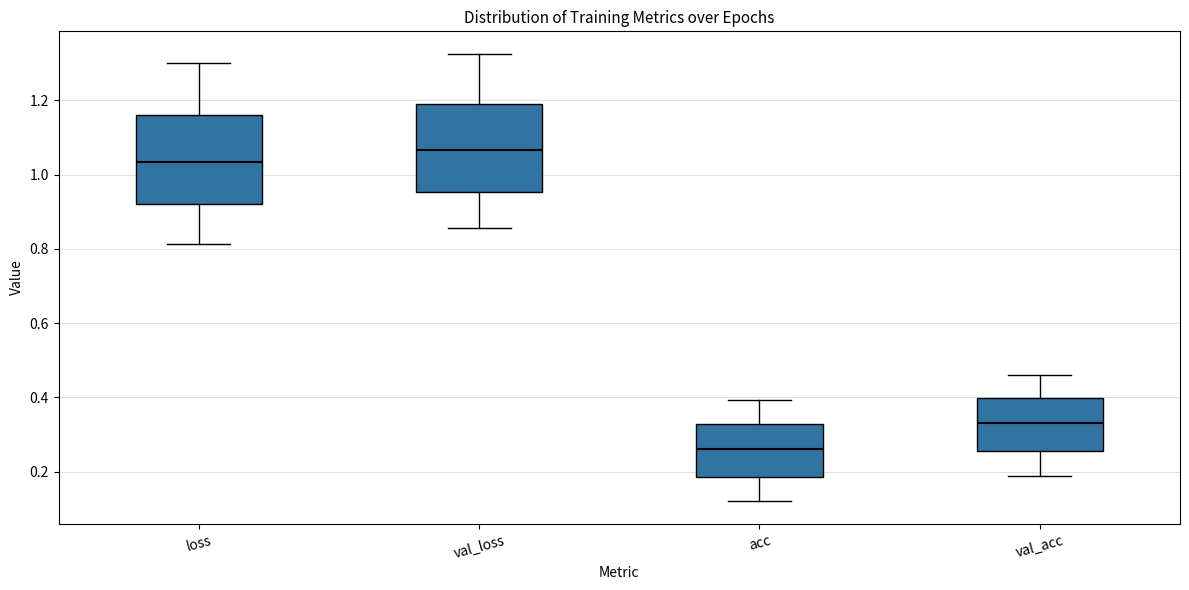

Reading left to right, read every box against the y-axis: the position of its median line, the range the box covers, and the ends of its whiskers. The values are not printed on the chart, so give them approximately, as read against the axis.

loss: median 1.04, box 0.92 to 1.16, whiskers 0.82 to 1.30
val_loss: median 1.06, box 0.96 to 1.18, whiskers 0.86 to 1.32
acc: median 0.26, box 0.18 to 0.32, whiskers 0.12 to 0.40
val_acc: median 0.34, box 0.26 to 0.40, whiskers 0.18 to 0.46